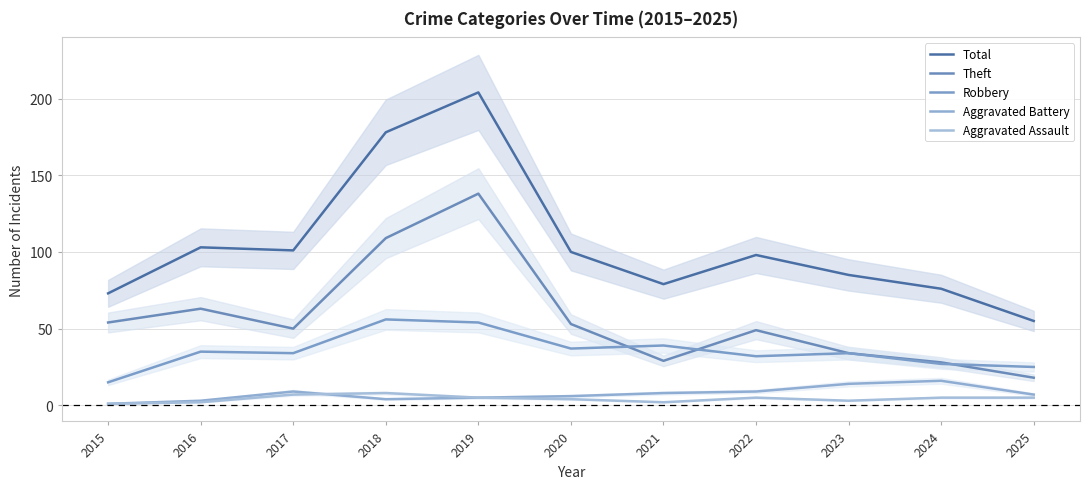

What are all the series names shown in the legend?

Total, Theft, Robbery, Aggravated Battery, Aggravated Assault